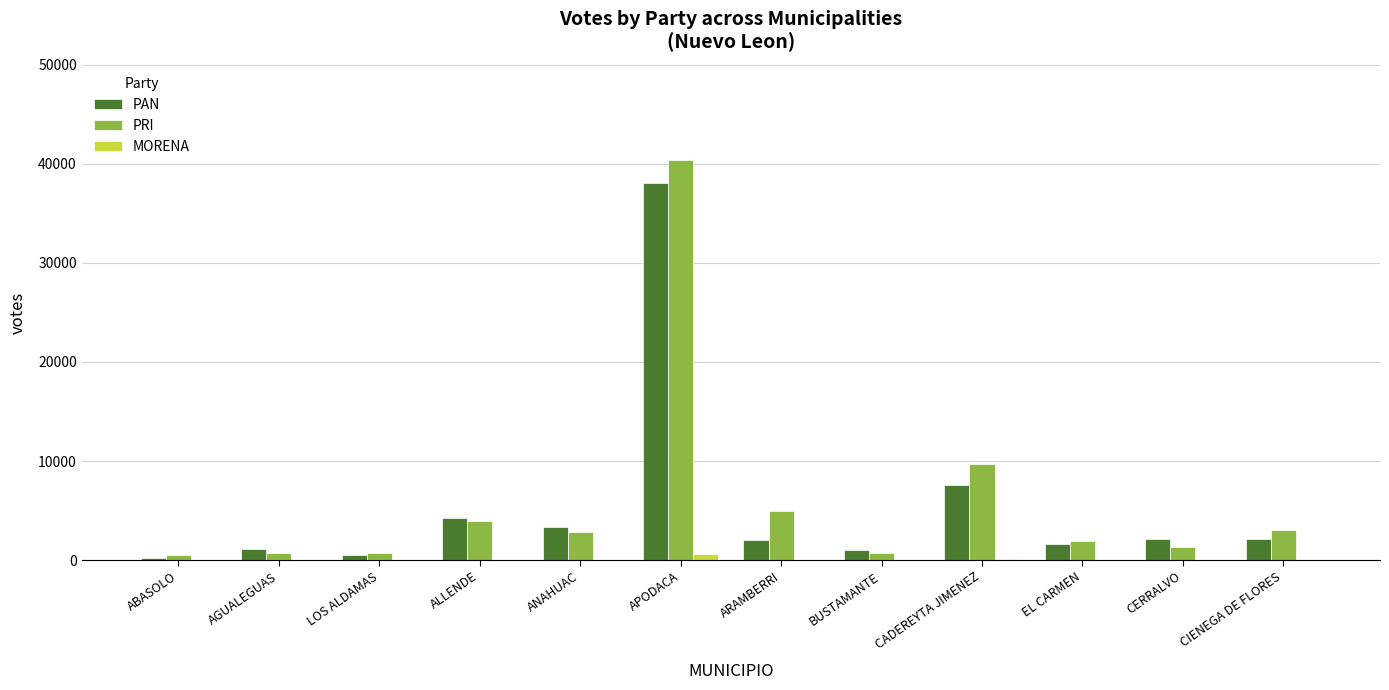

What is the sum of all PRI values?

71128